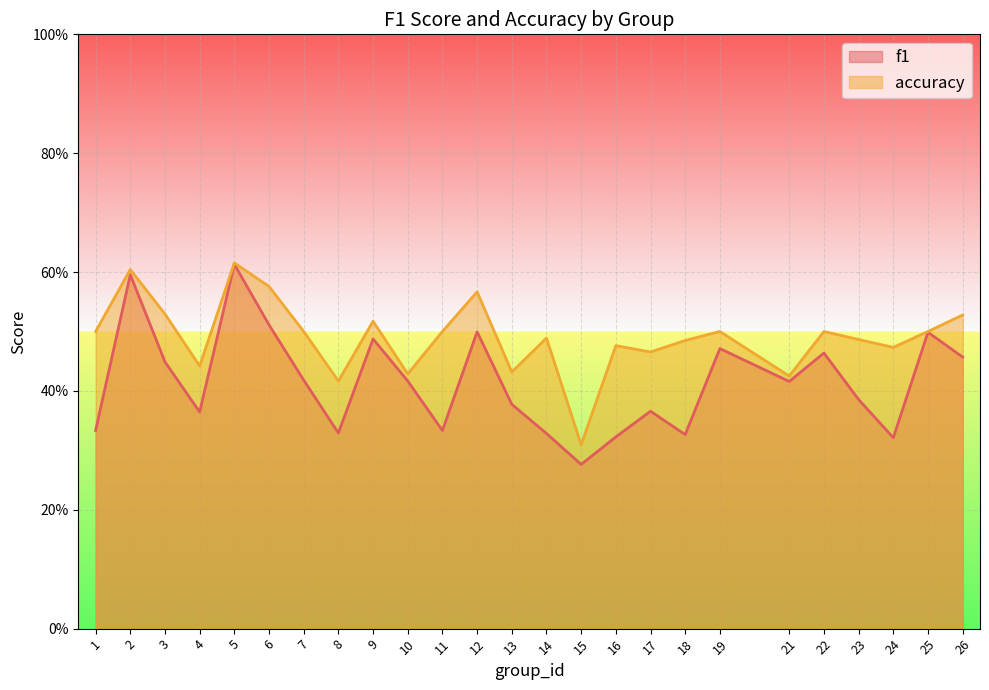

Is it true that accuracy equals 0.3 at 9?

False